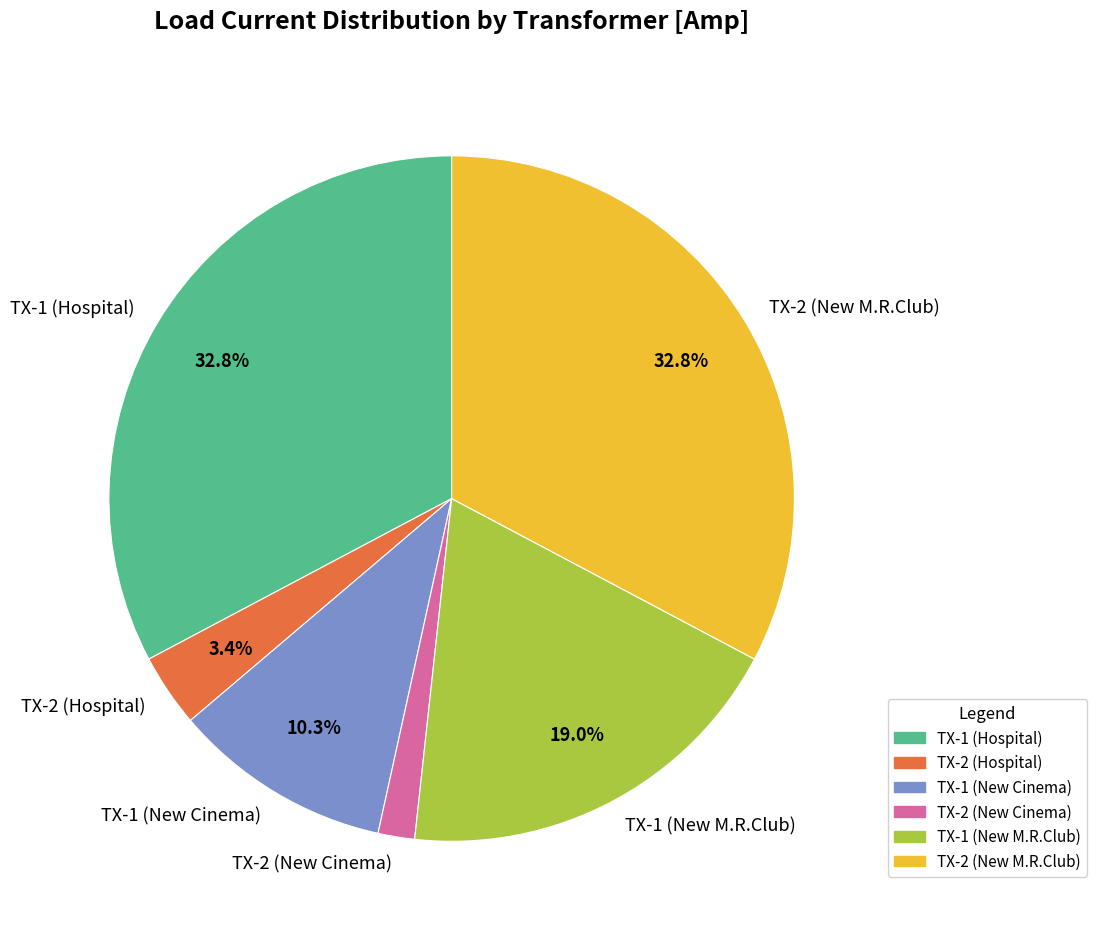

Does TX-2 (New M.R.Club) represent more than half of the total?

No